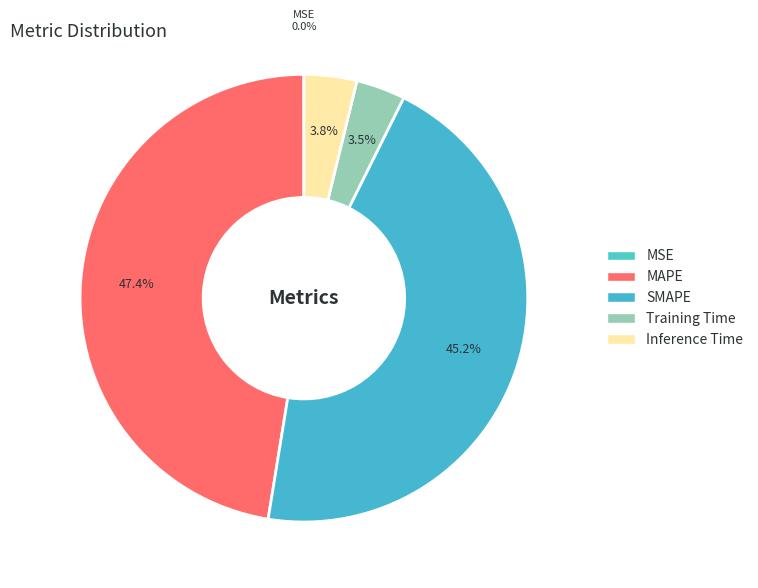

Is there a majority slice in this chart?

No